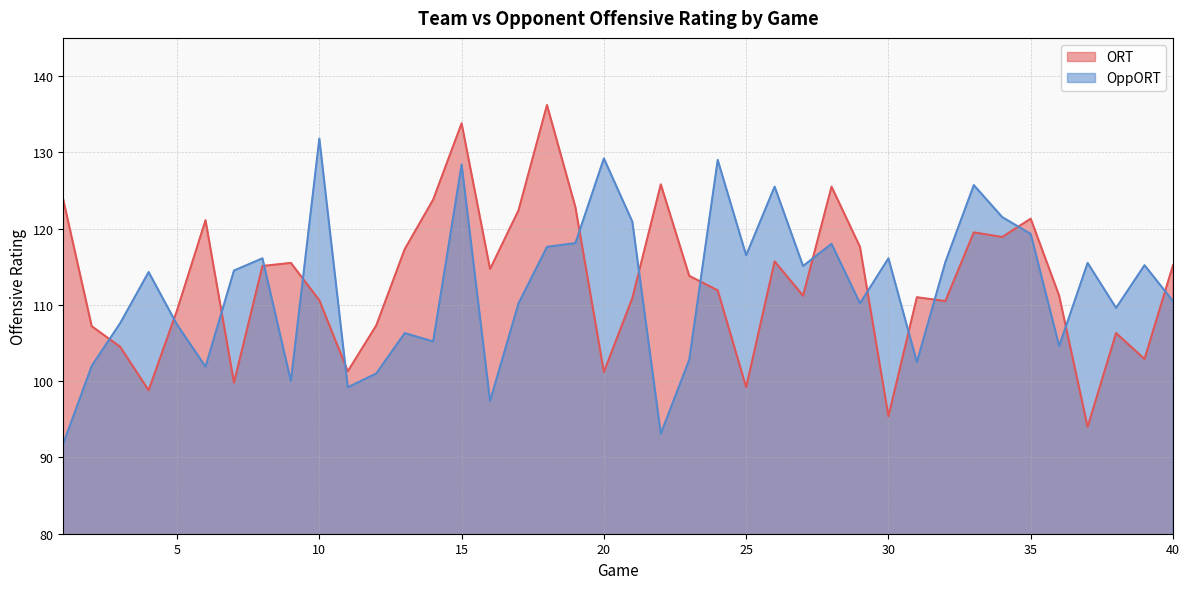

True or false: OppORT has more than 1 interior local peaks.

True